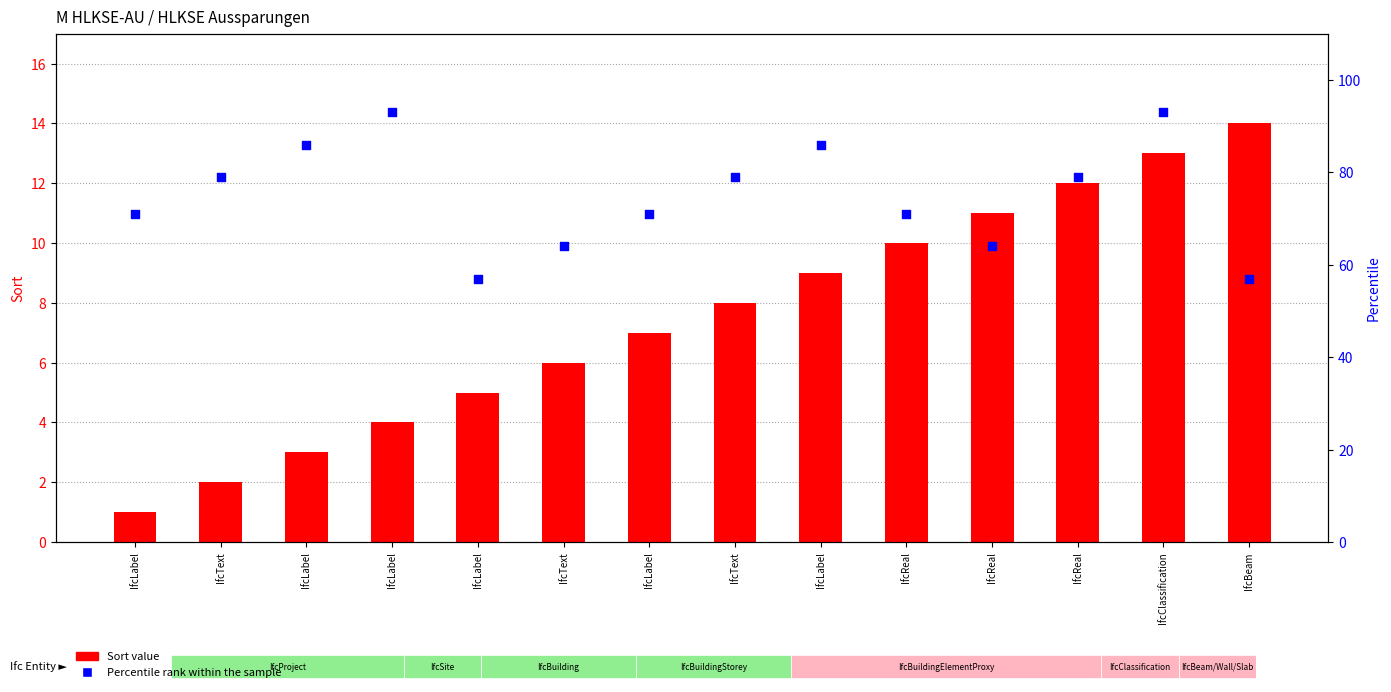

Is the value of Sort value at IfcLabel greater than the value of Percentile rank within the sample at IfcLabel?

No